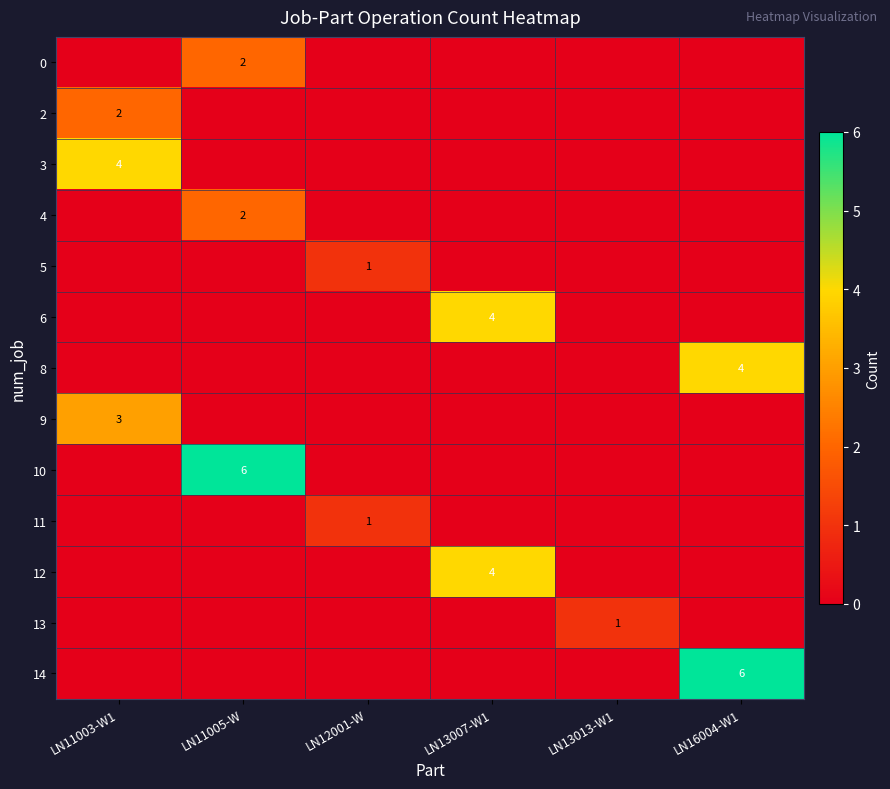

The 10 series shows 6 at LN11005-W. True or false?

True